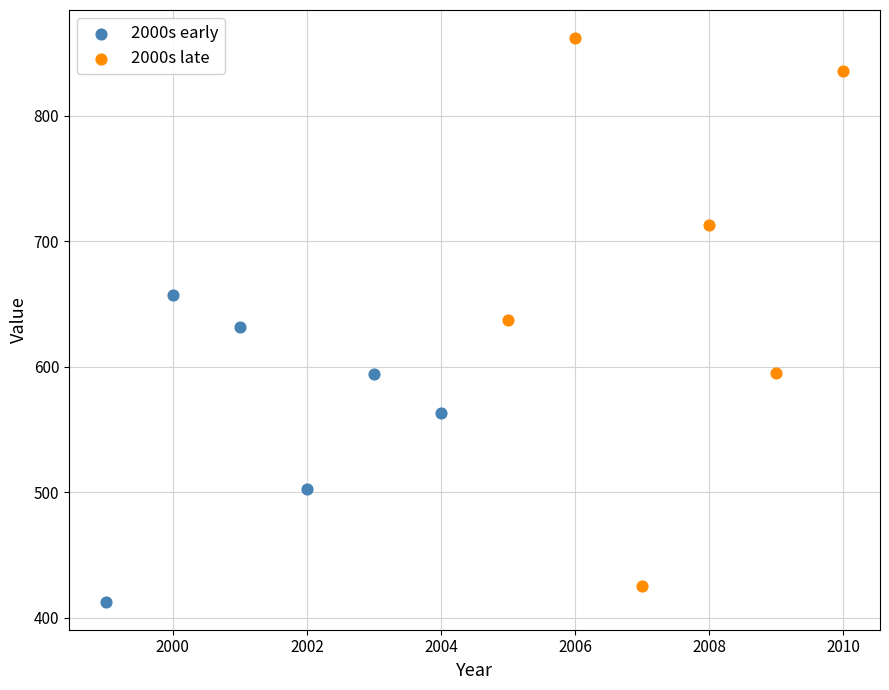

Which series contains the highest Y value?

2000s late